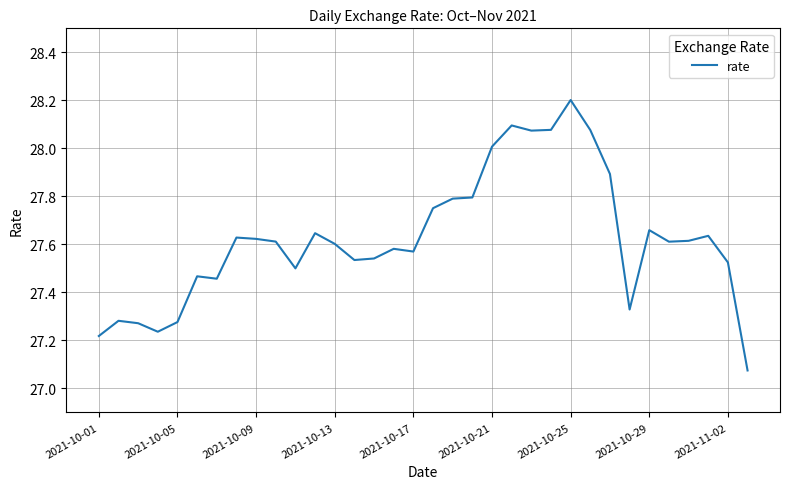

What is the difference between the maximum and minimum values?

1.1